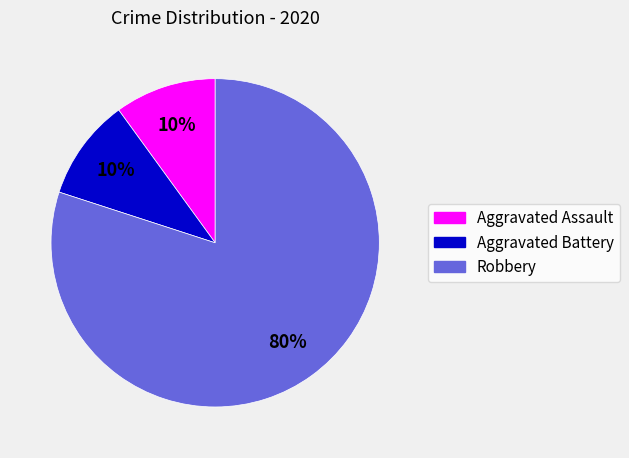

What percentage is the Aggravated Assault slice, to the nearest percent?

10%